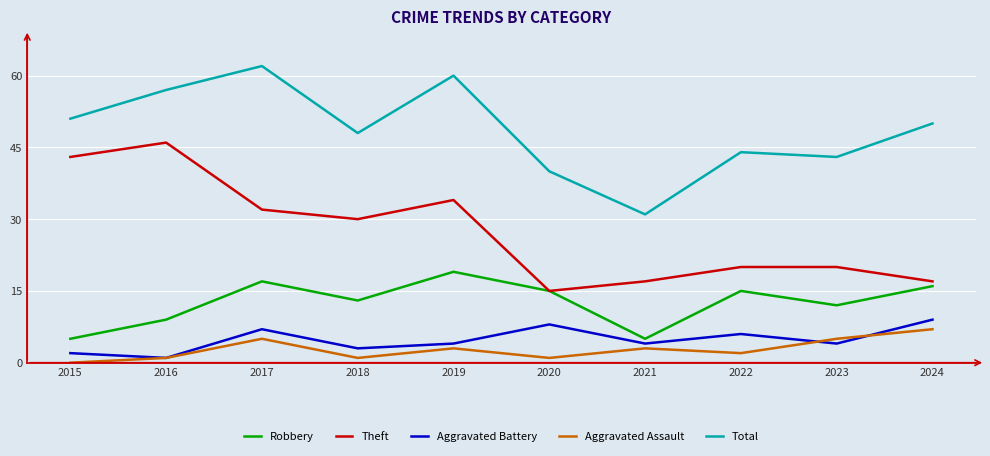

What is the minimum value for Robbery?

5